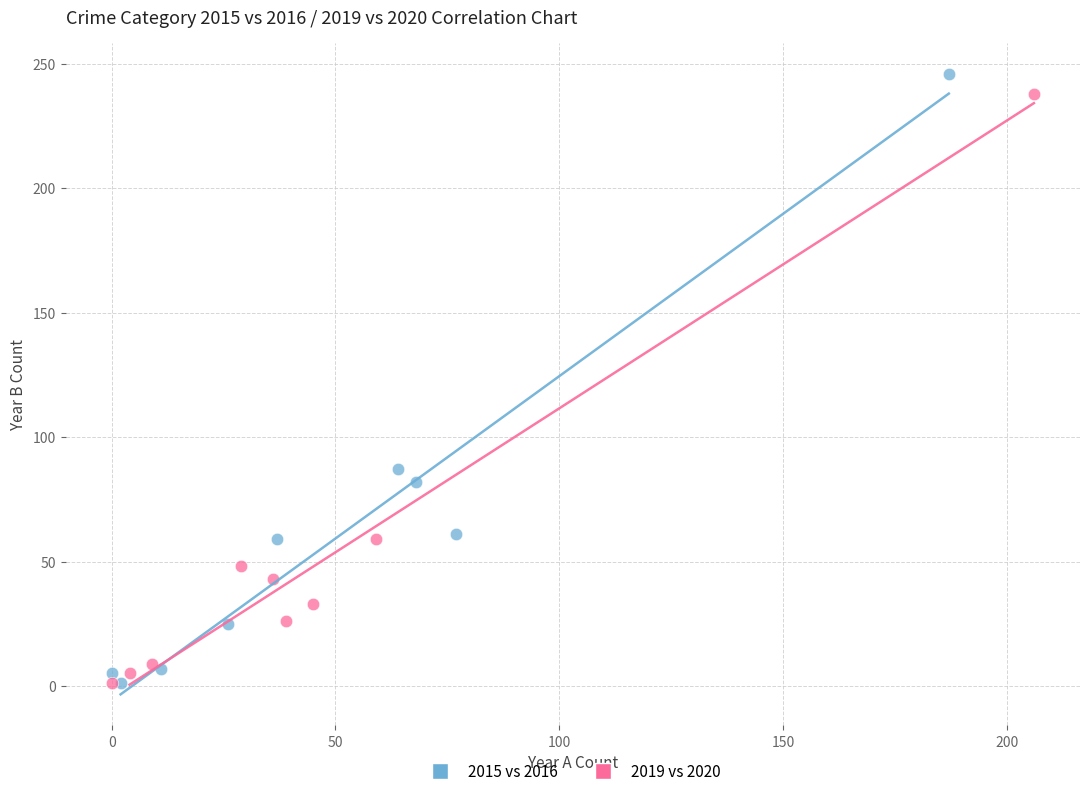

Which series contains the highest Y value?

2015 vs 2016